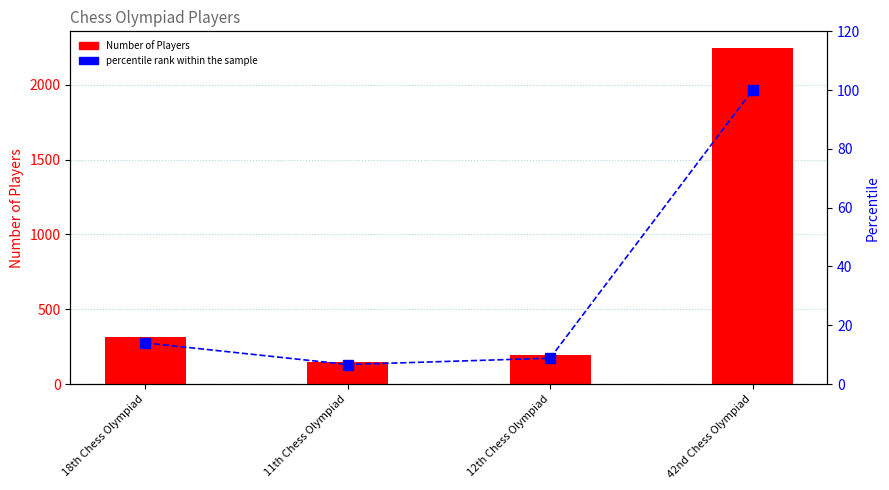

What is the label of the 2nd bar from the right?

12th Chess Olympiad